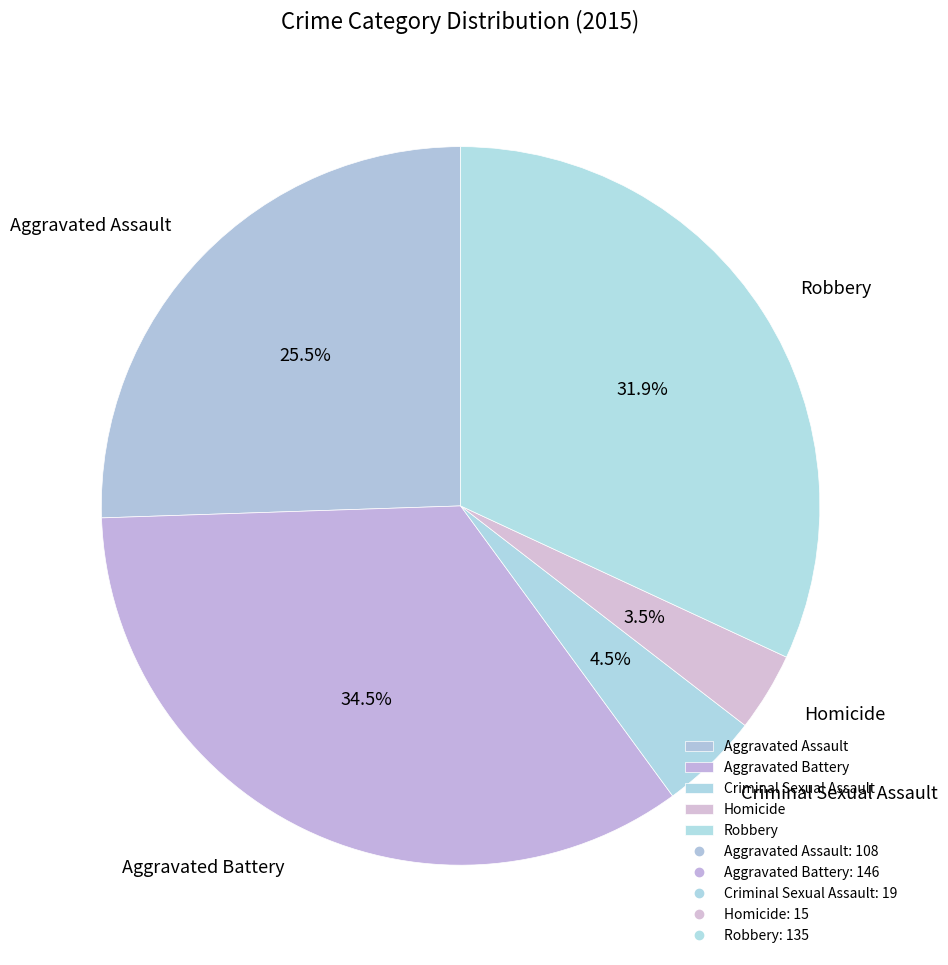

Is the sum of Robbery and Aggravated Battery greater than half?

Yes